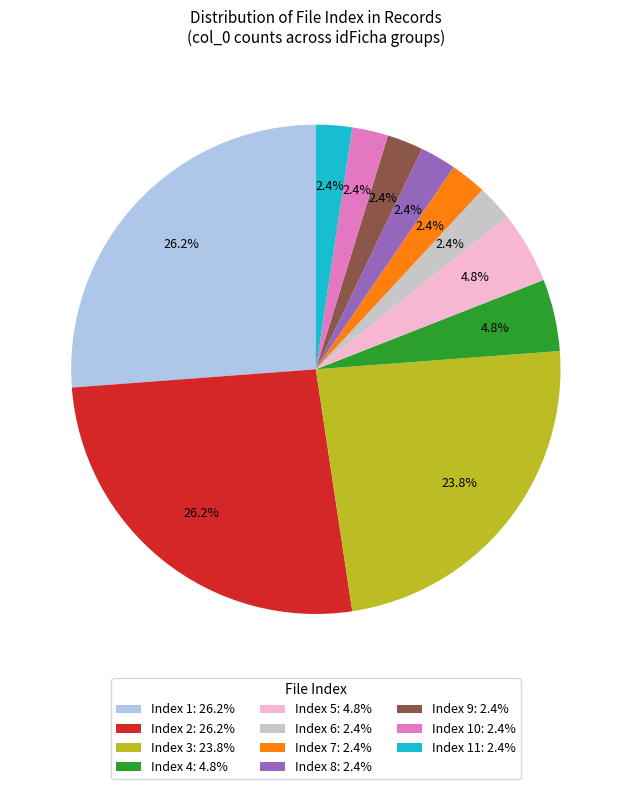

Does Index 2: 26.2% represent more than half of the total?

No